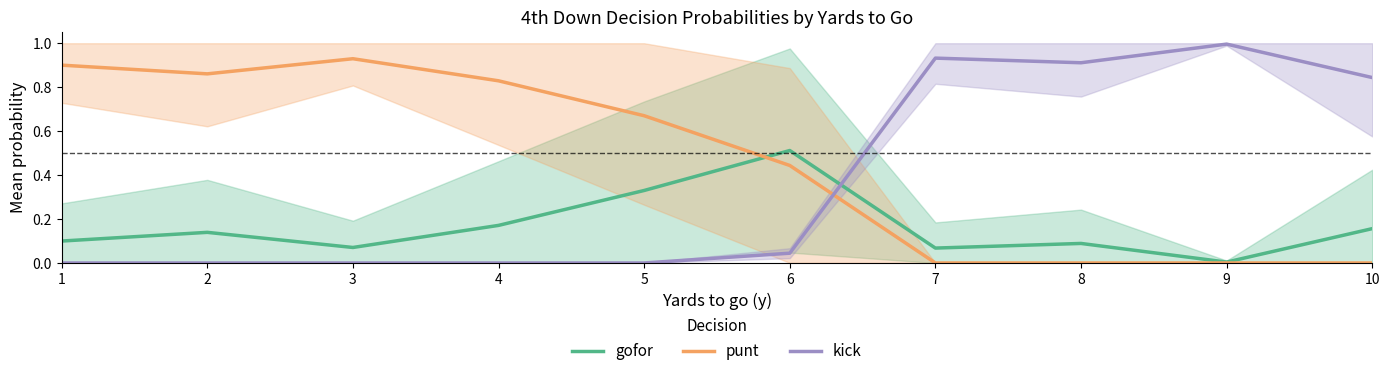

What is the difference between the maximum and second lowest values in the gofor series?

0.4